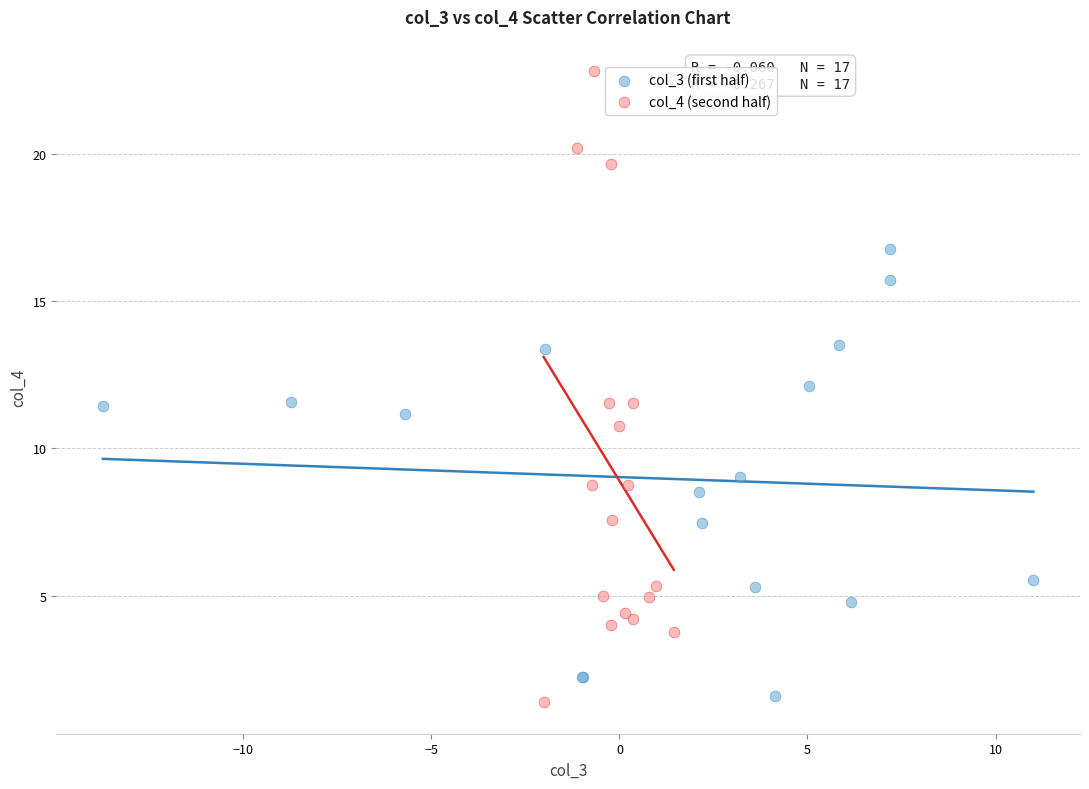

Which series contains the highest Y value?

col_4 (second half)